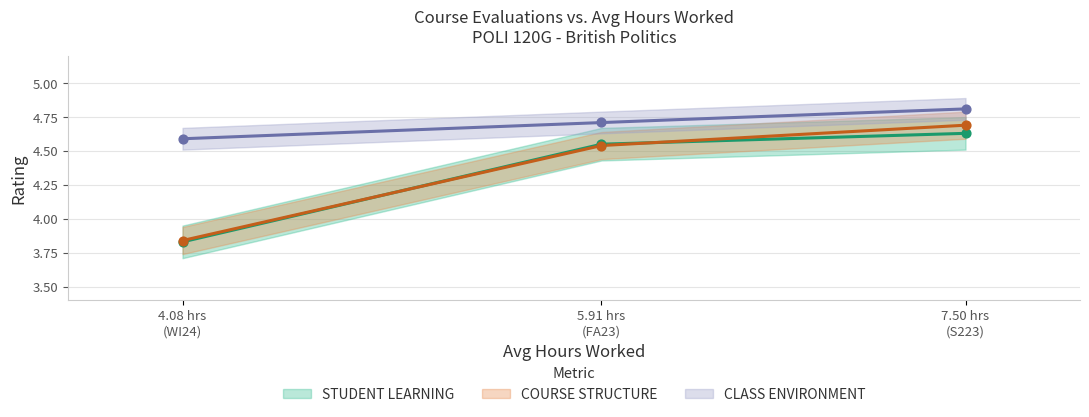

Is the value of STUDENT LEARNING at 4.08 hrs
(WI24) greater than the value of CLASS ENVIRONMENT at 7.50 hrs
(S223)?

No